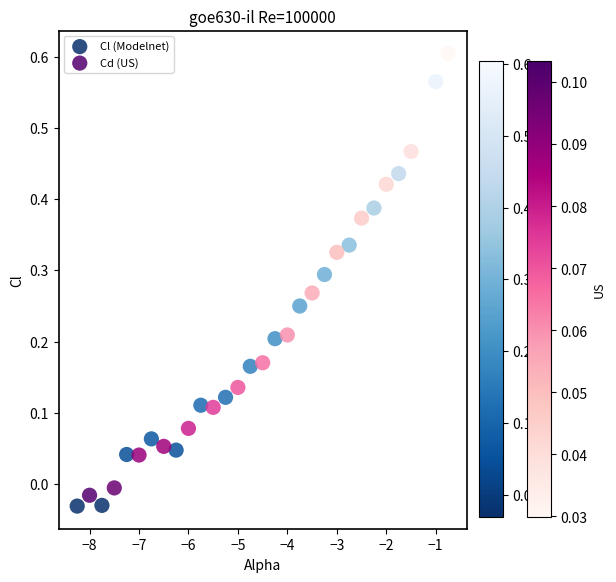

Which series has the widest spread of Y values?

Cd (US)